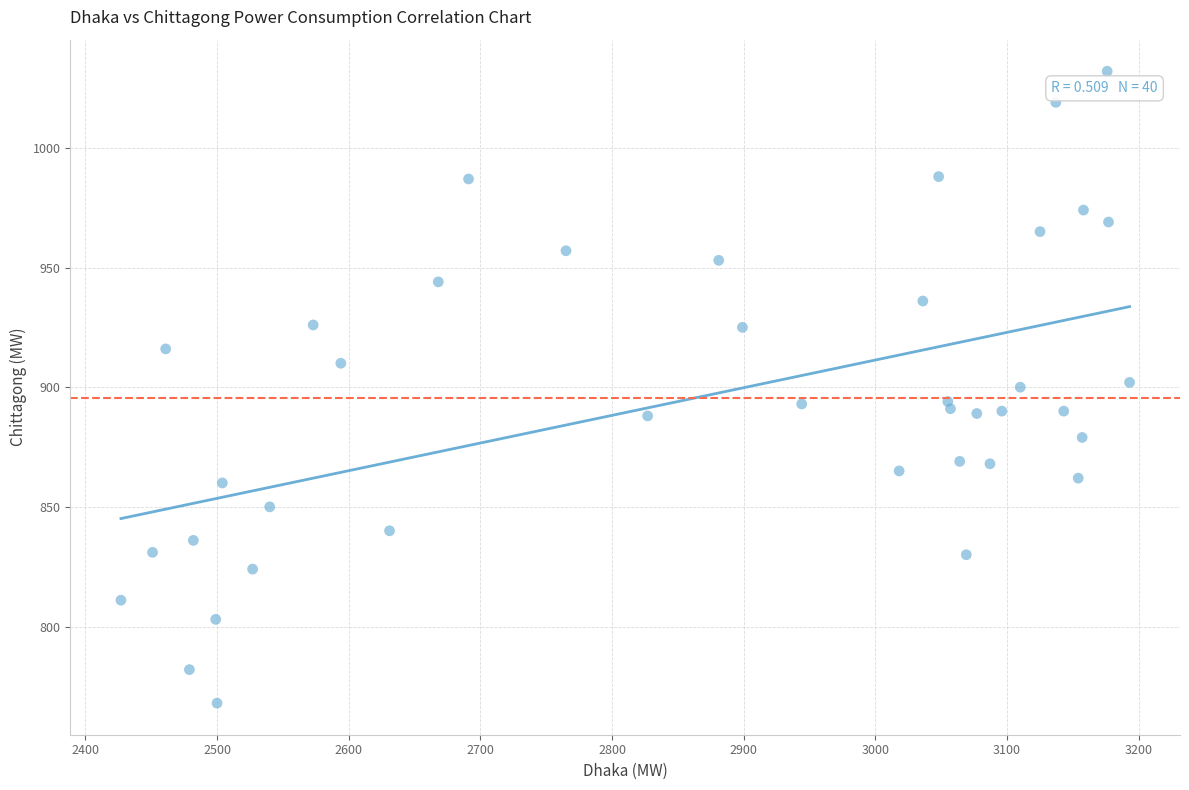

What is the range of X values (max minus min)?

766